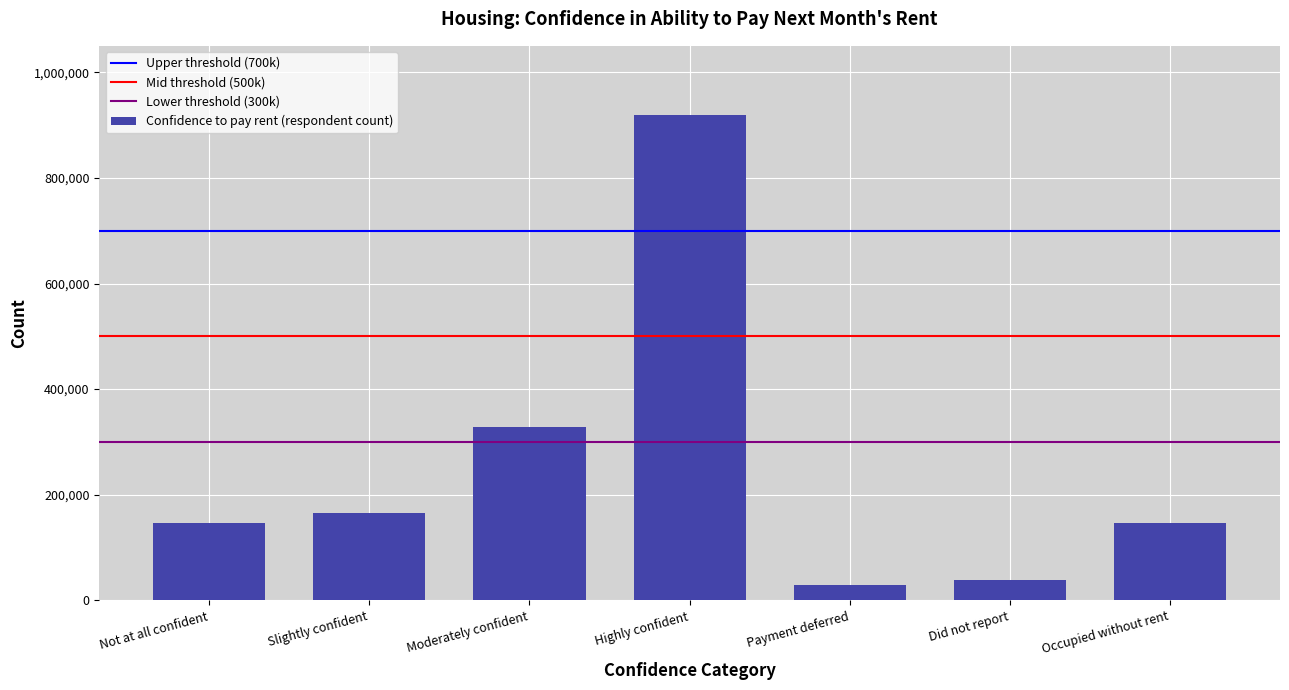

True or false: the data shows 202114 at Occupied without rent.

False